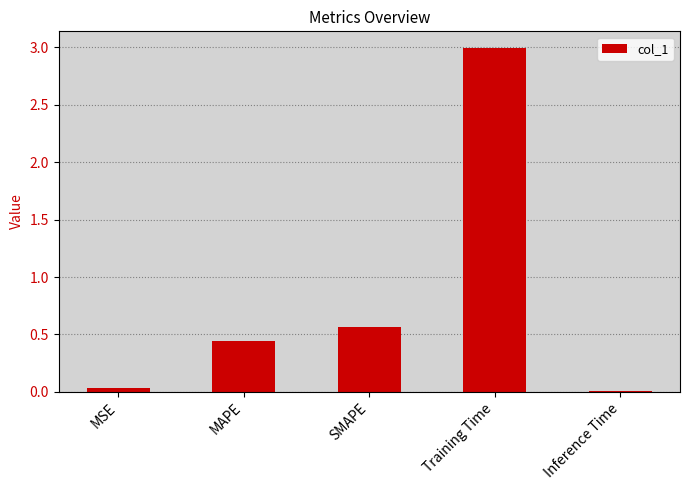

Which has a higher value, SMAPE or Training Time?

Training Time